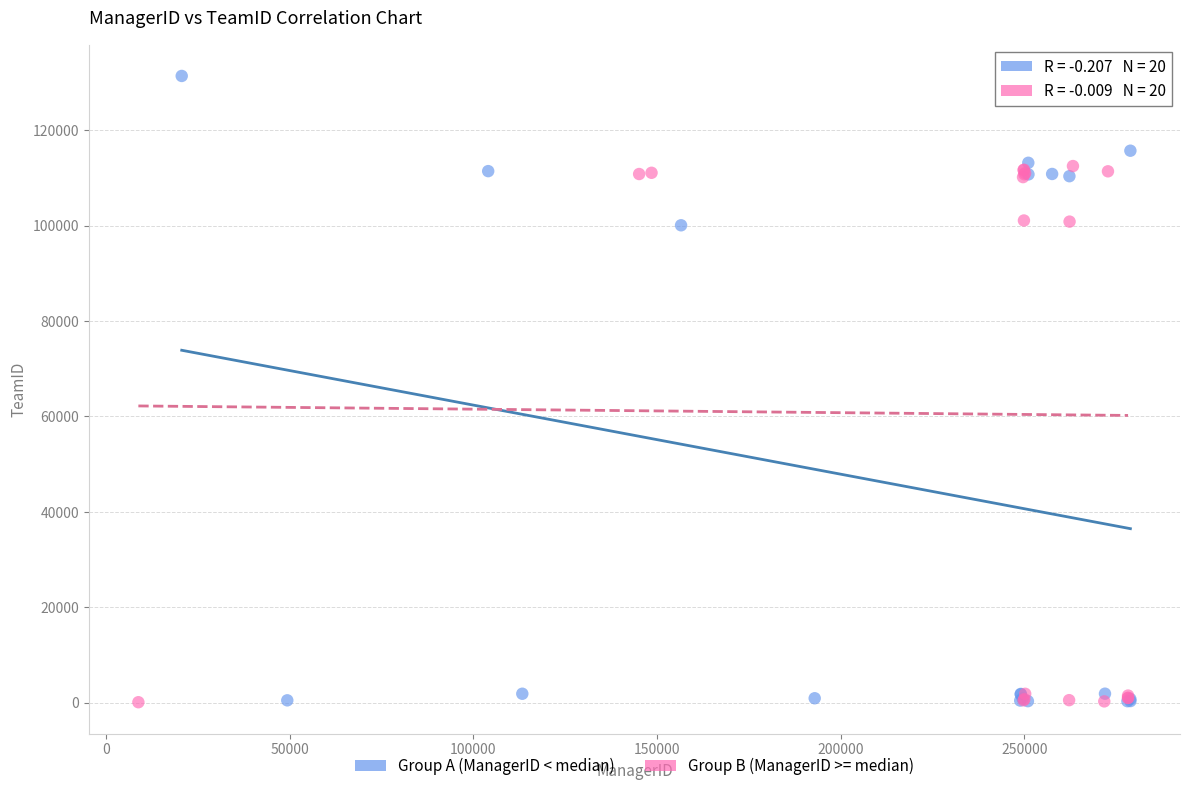

Which series has the largest Y range (max minus min)?

Group A (ManagerID < median)